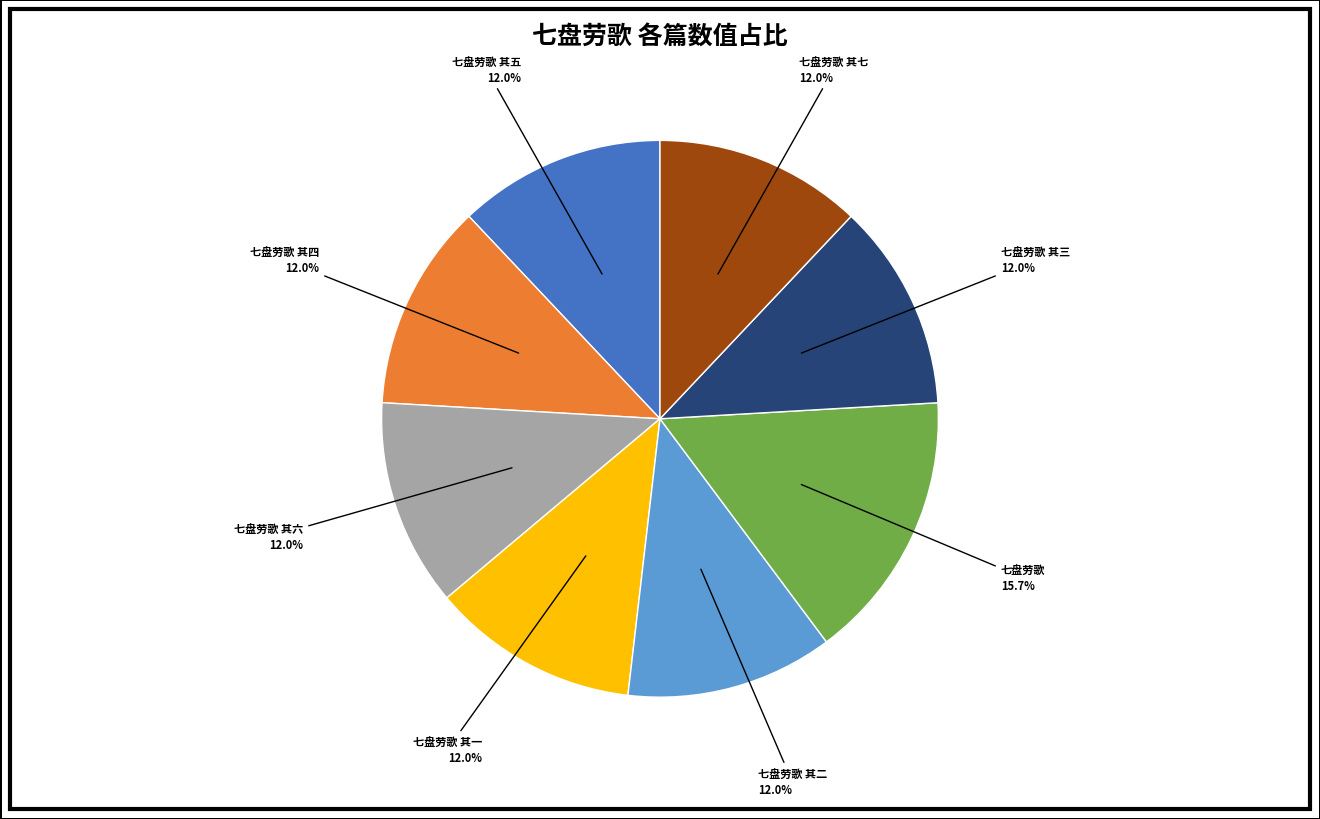

Is there a majority slice in this chart?

No